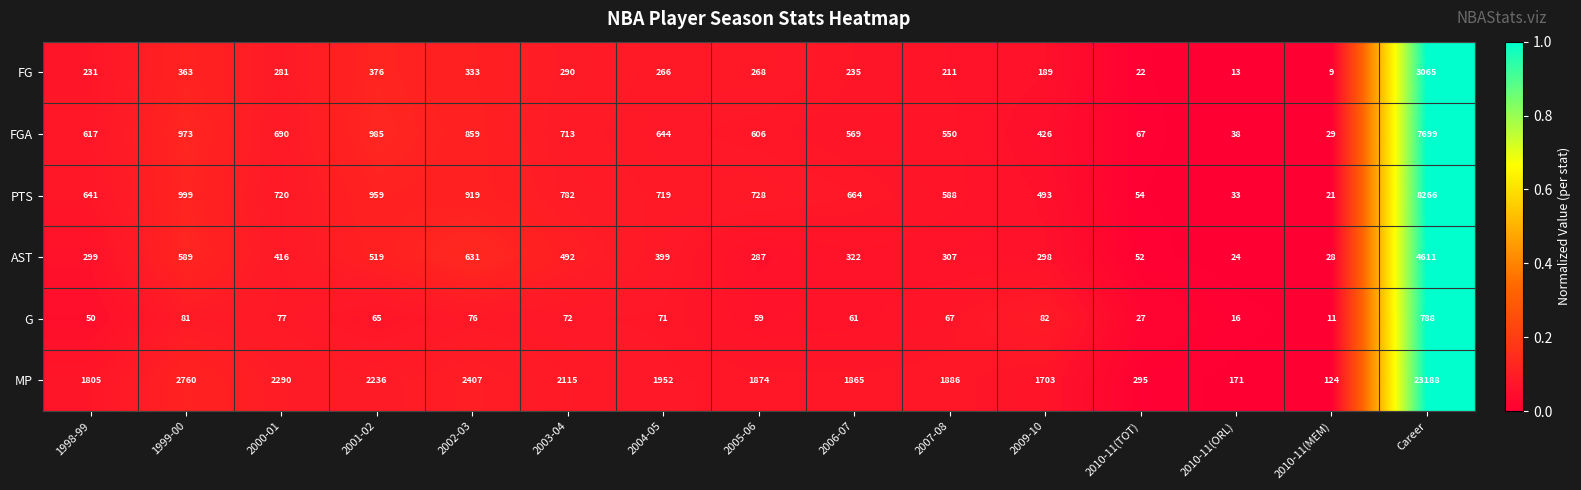

What is the minimum value shown in the chart?

9